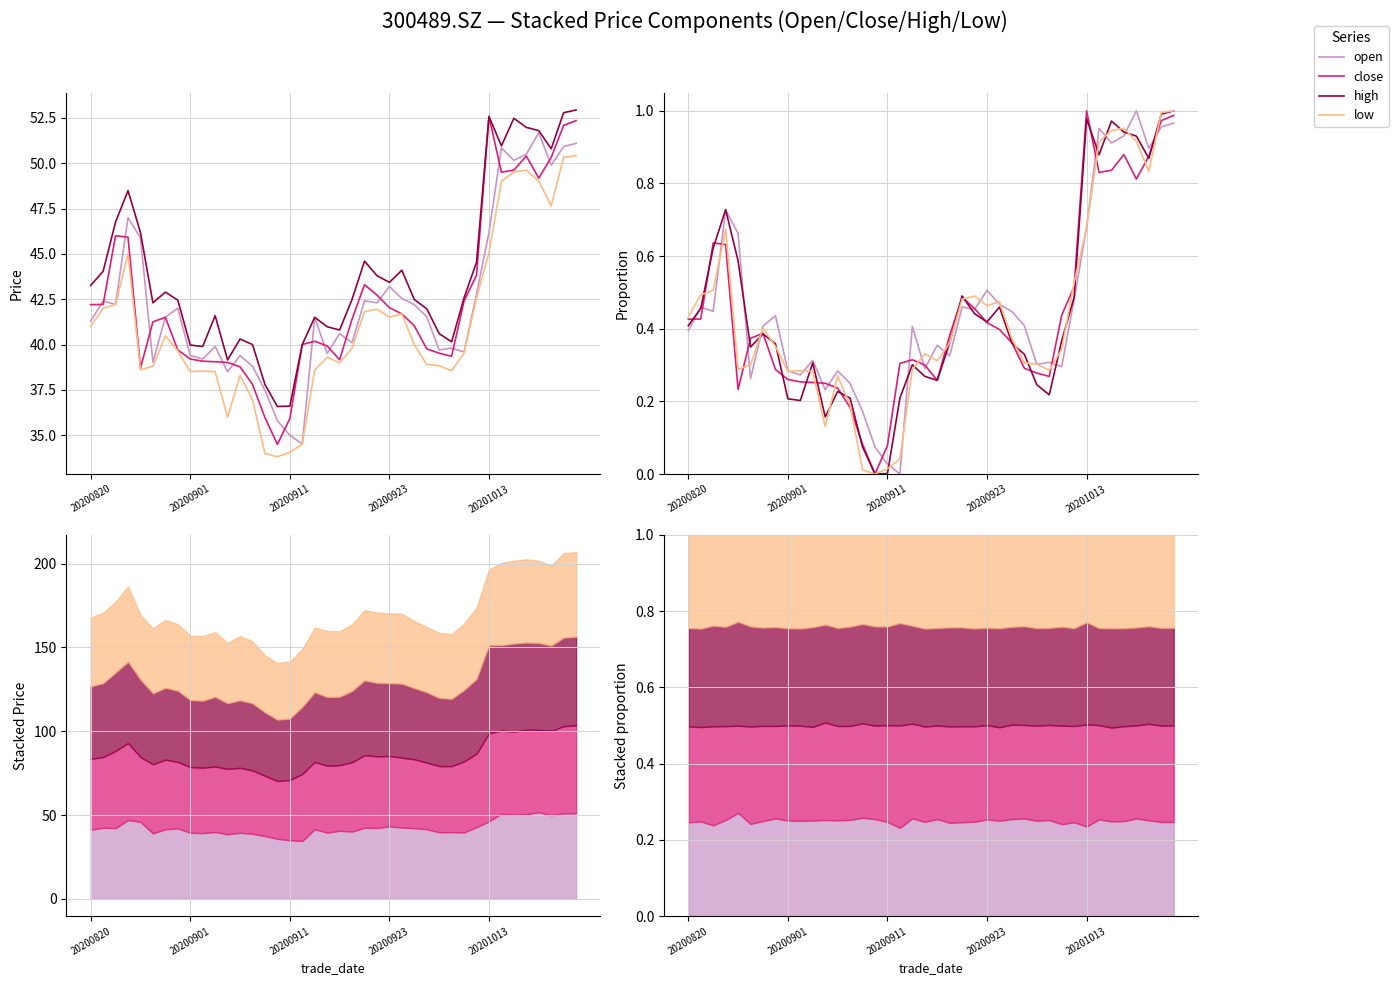

What is the difference between the second highest and minimum values in the open series?

1.0